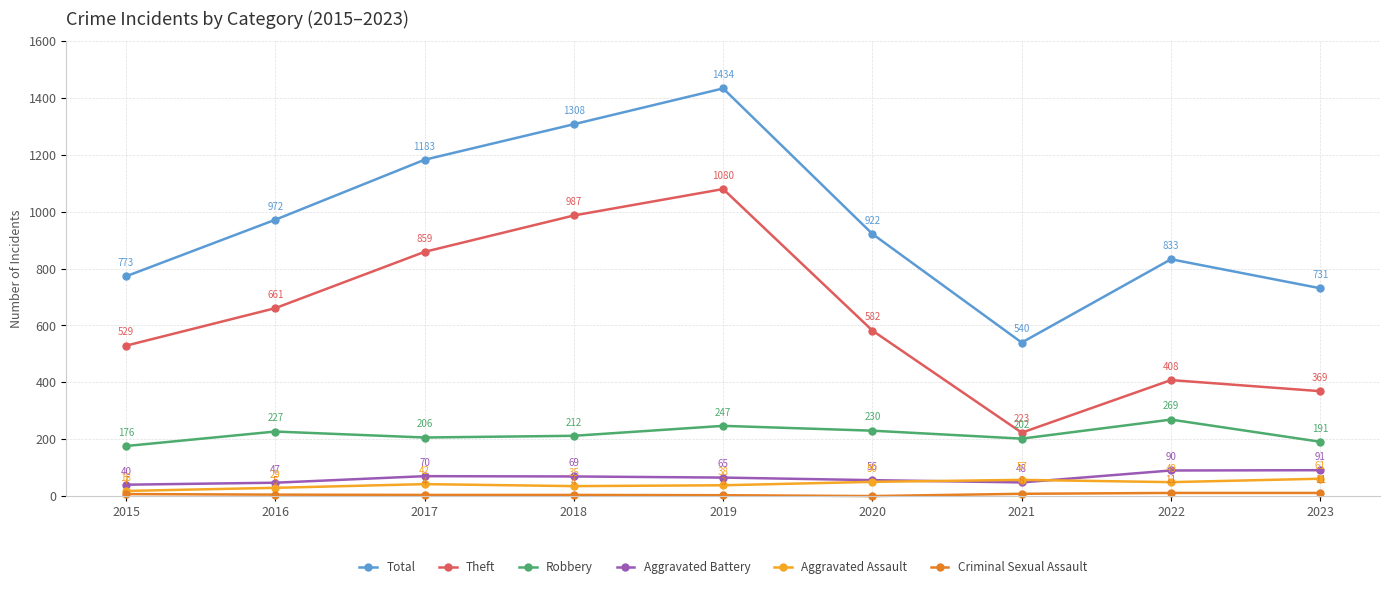

Which series has the largest range (max minus min)?

Total